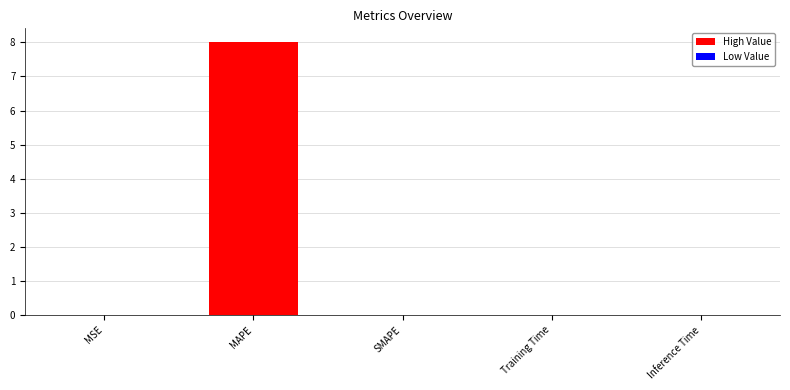

What is the maximum value shown in the chart?

8.0